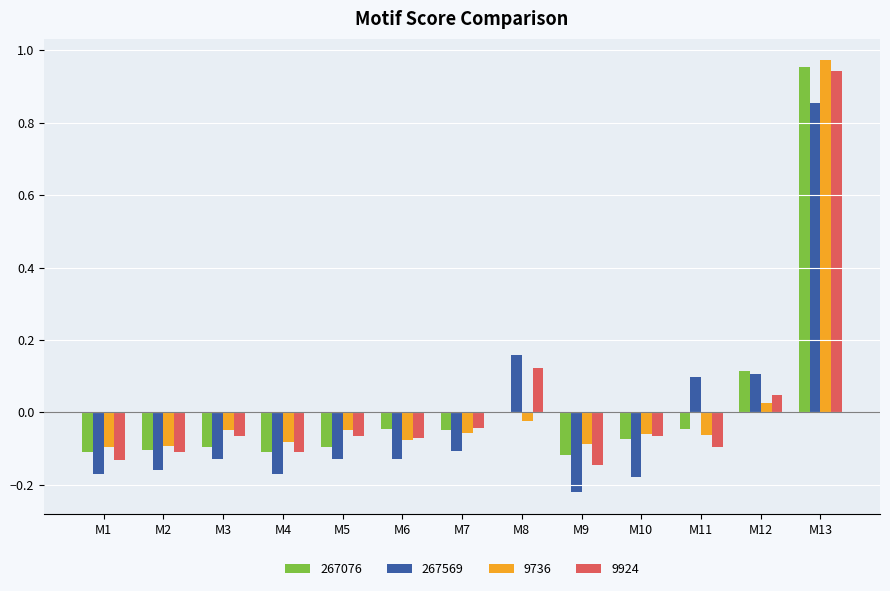

Is it true that 9924 equals -0.0 at M2?

False